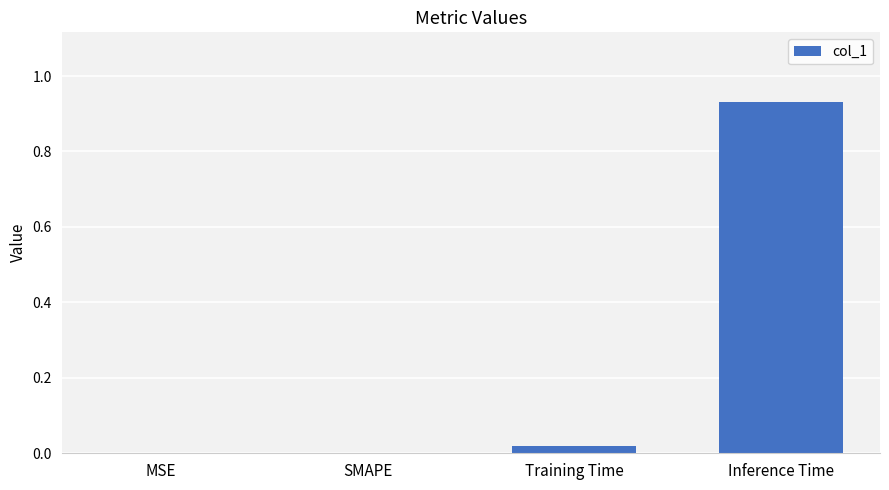

How many series are shown in this chart?

1